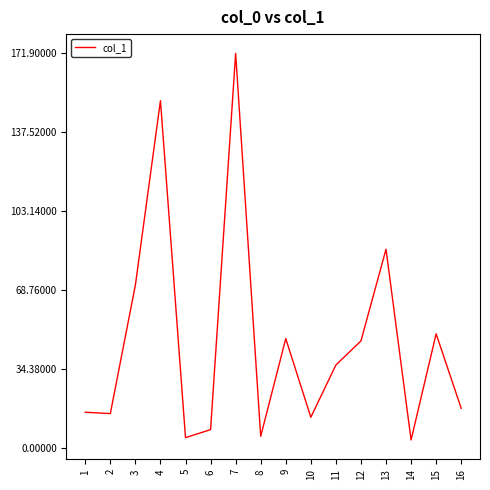

What is the difference between the maximum and minimum values?

168.6